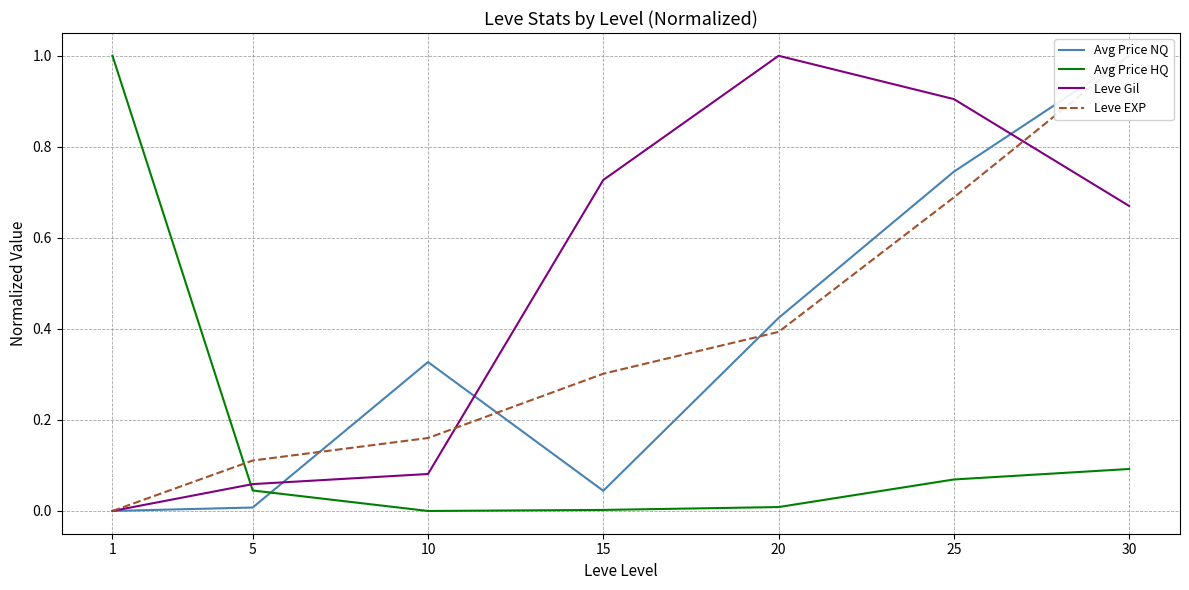

The Avg Price HQ series shows 0.0 at 20. True or false?

True